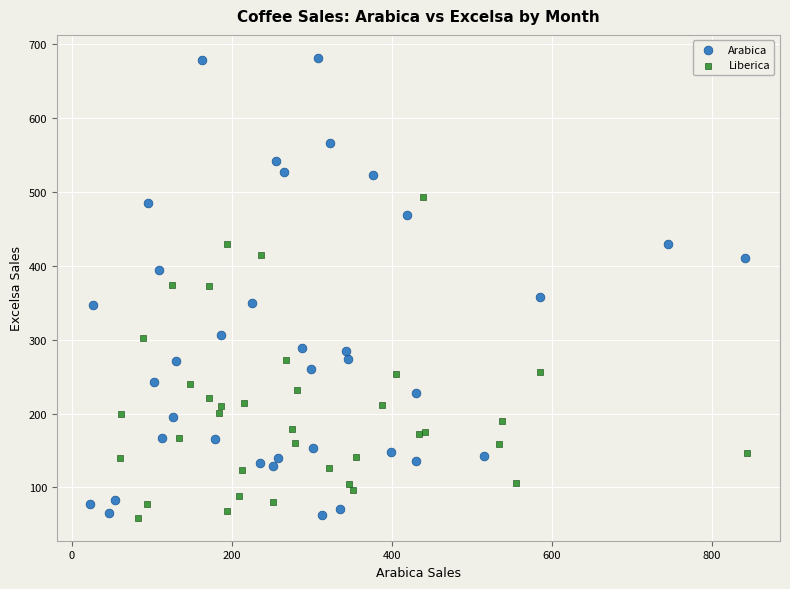

Which series reaches the maximum Y coordinate?

Arabica